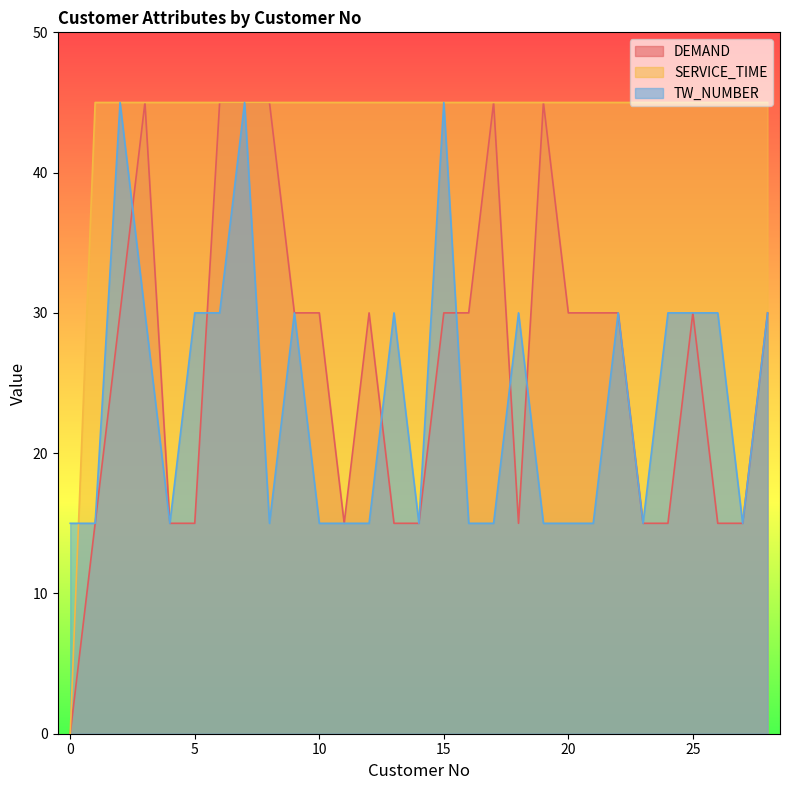

Count the number of categories in the chart.

29